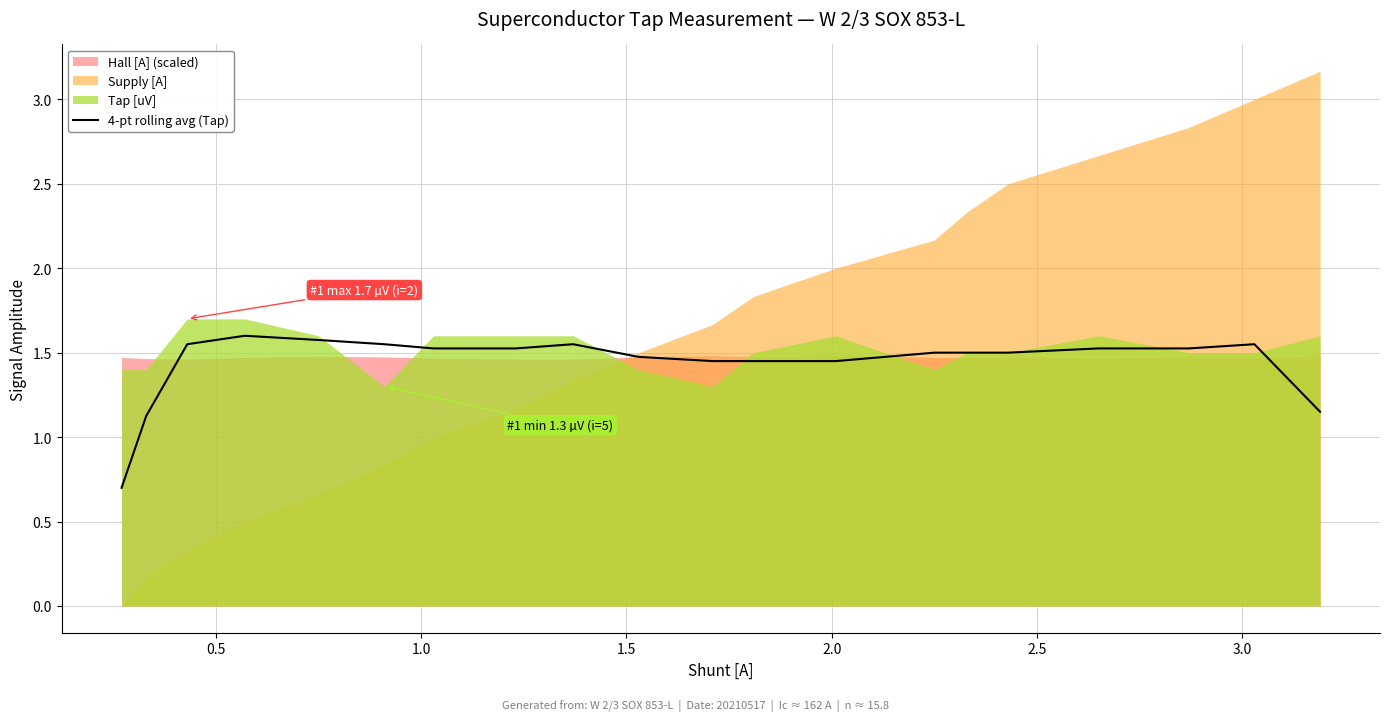

Does the chart display data point markers on the line(s)?

No